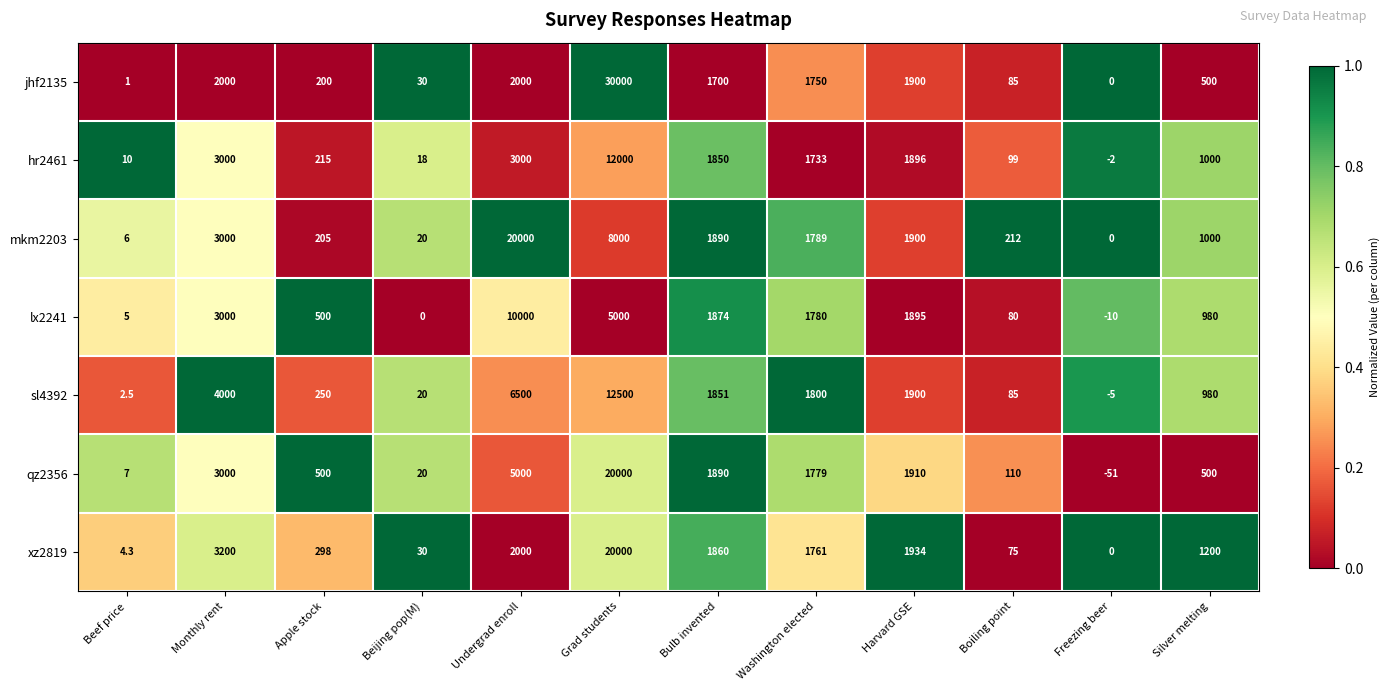

Is it true that hr2461 equals 3000.0 at Undergrad enroll?

True